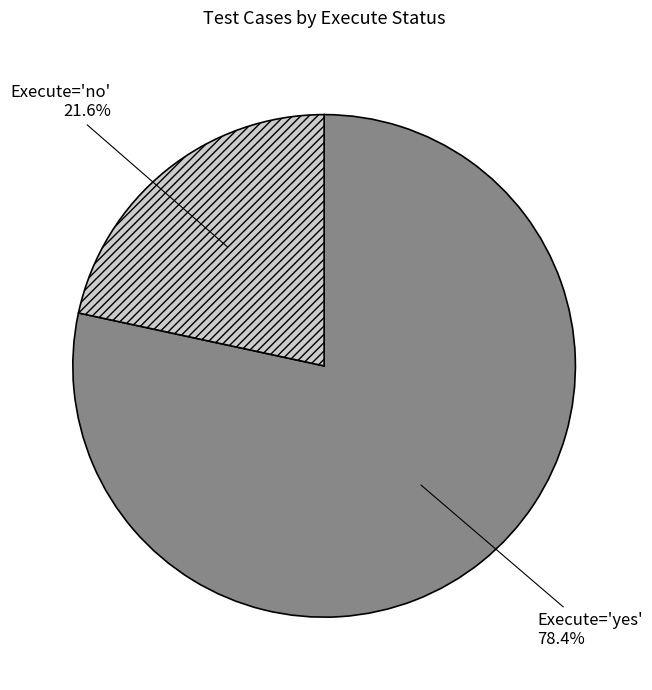

Does any single category account for the majority?

Yes